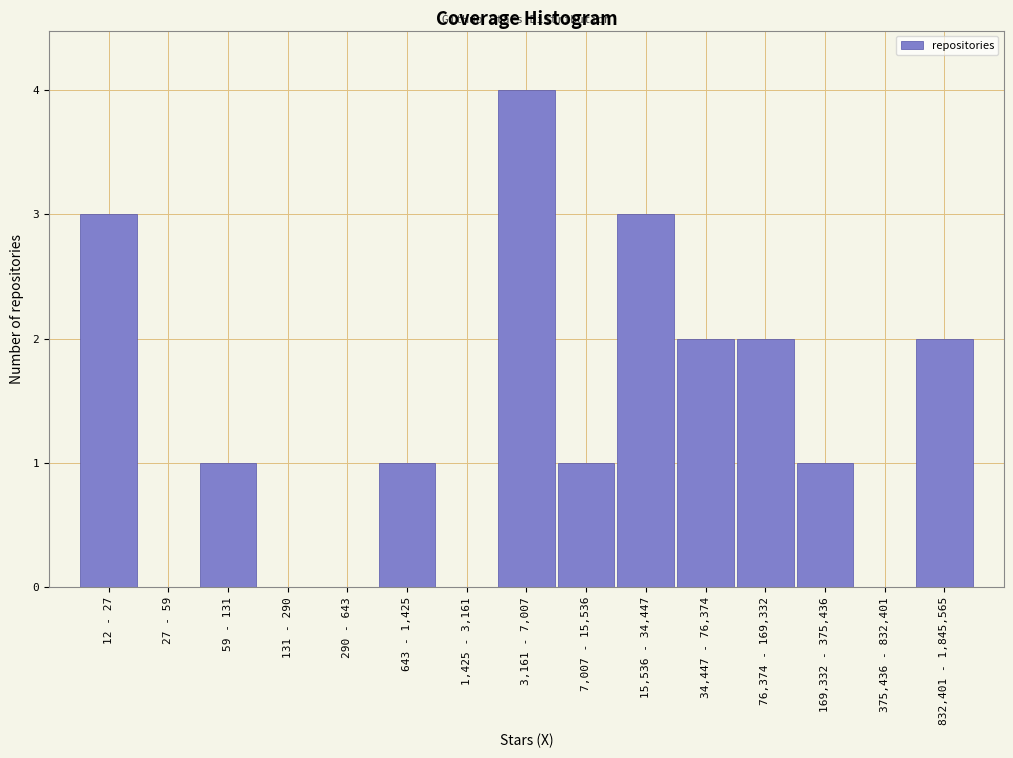

Reading right to left, what are all the values shown in this chart?

832,401 - 1,845,565=2	375,436 - 832,401=0	169,332 - 375,436=1	76,374 - 169,332=2	34,447 - 76,374=2	15,536 - 34,447=3	7,007 - 15,536=1	3,161 - 7,007=4	1,425 - 3,161=0	643 - 1,425=1	290 - 643=0	131 - 290=0	59 - 131=1	27 - 59=0	12 - 27=3